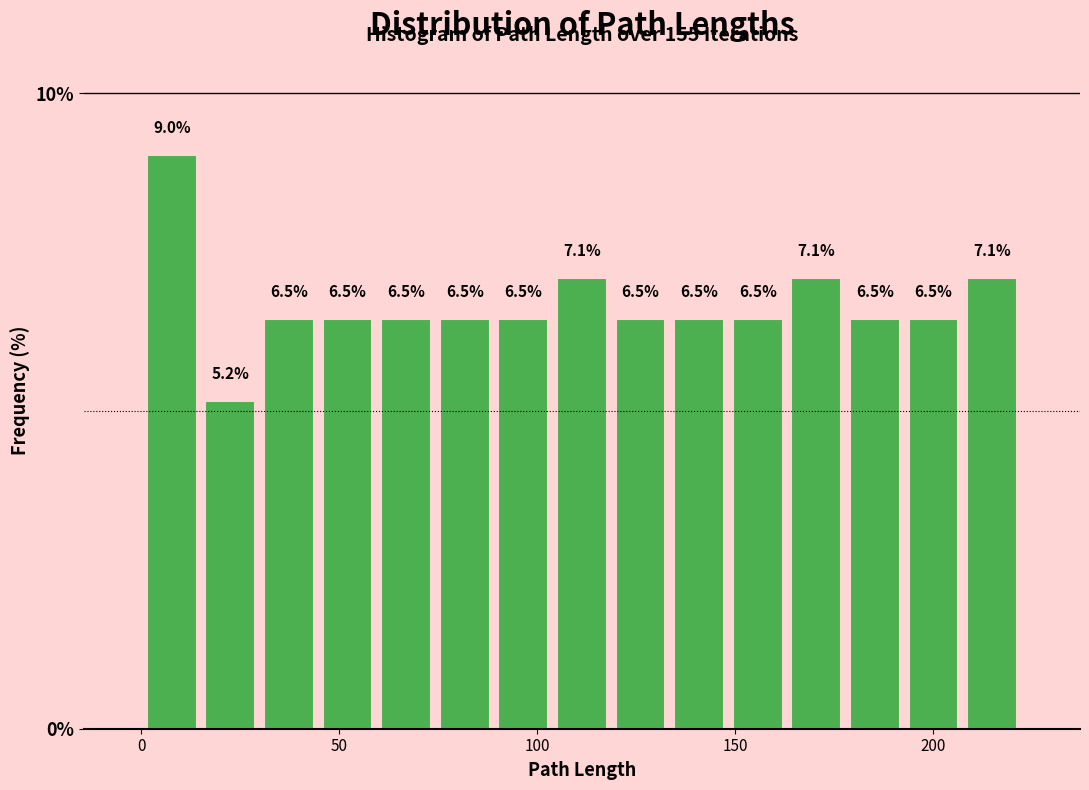

Read against the x-axis, roughly where is the centre of the tallest bar?

10